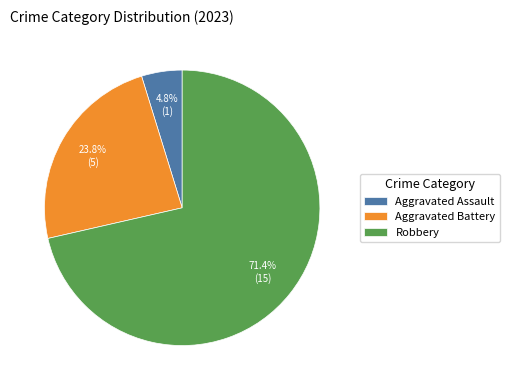

Rank the categories by value from lowest to highest.

Aggravated Assault, Aggravated Battery, Robbery